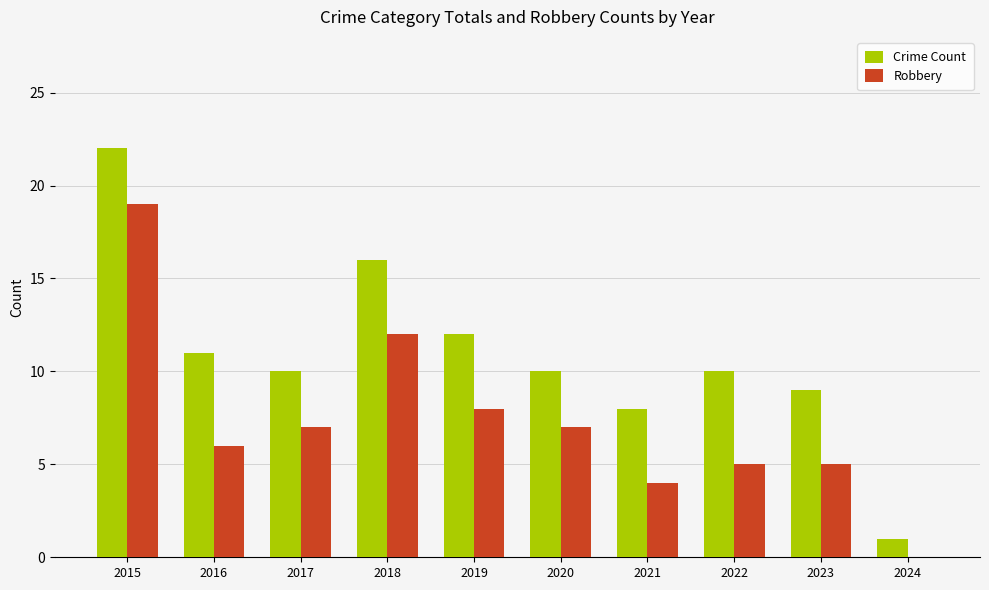

Does the chart contain stacked bars?

No